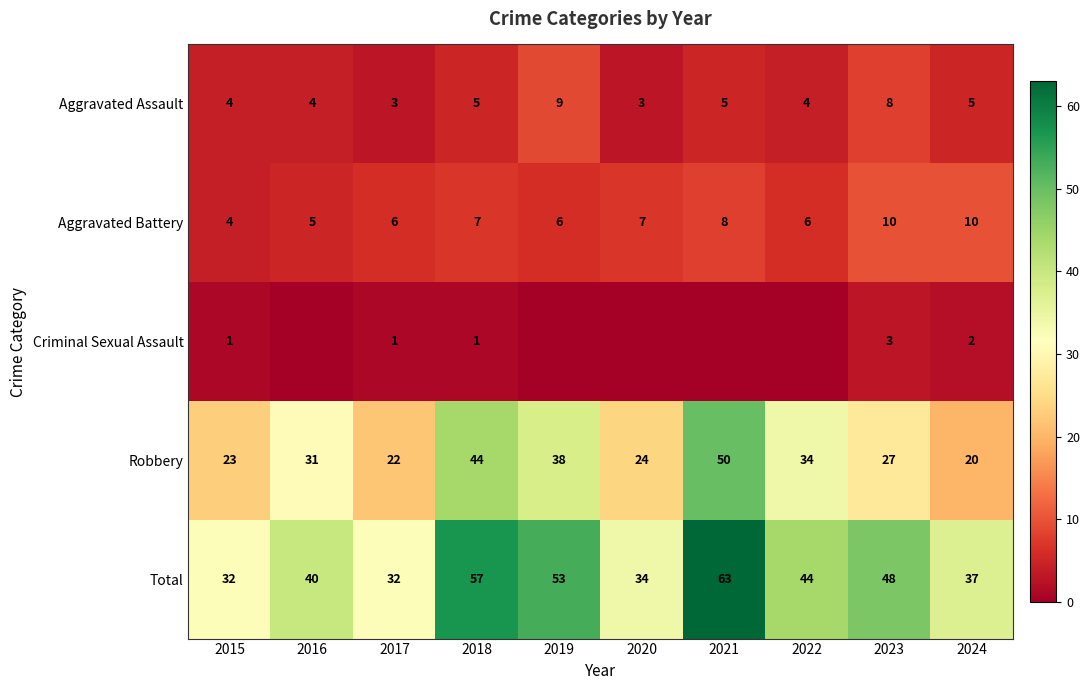

Is it true that Aggravated Assault equals 3 at 2020?

True